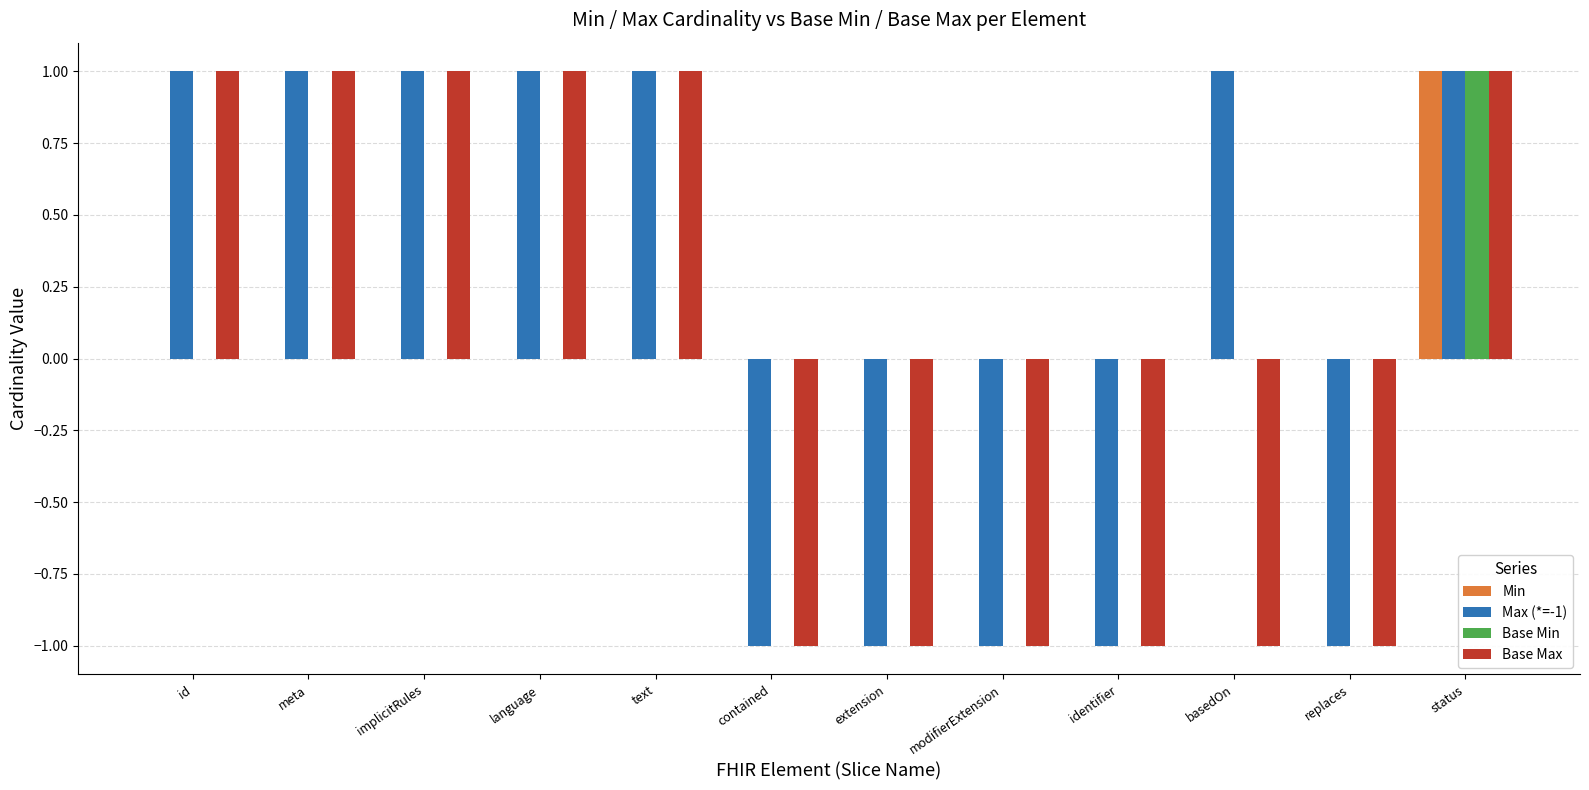

The Max (*=-1) series shows 1 at language. True or false?

True